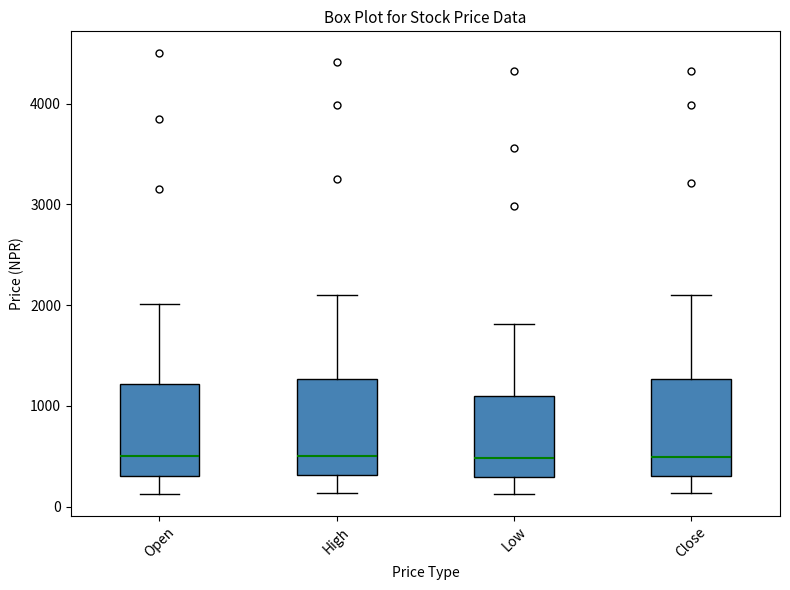

Where does the upper whisker of the box for Open end on the y-axis? The values are not printed on the chart, so give them approximately, as read against the axis.

2000